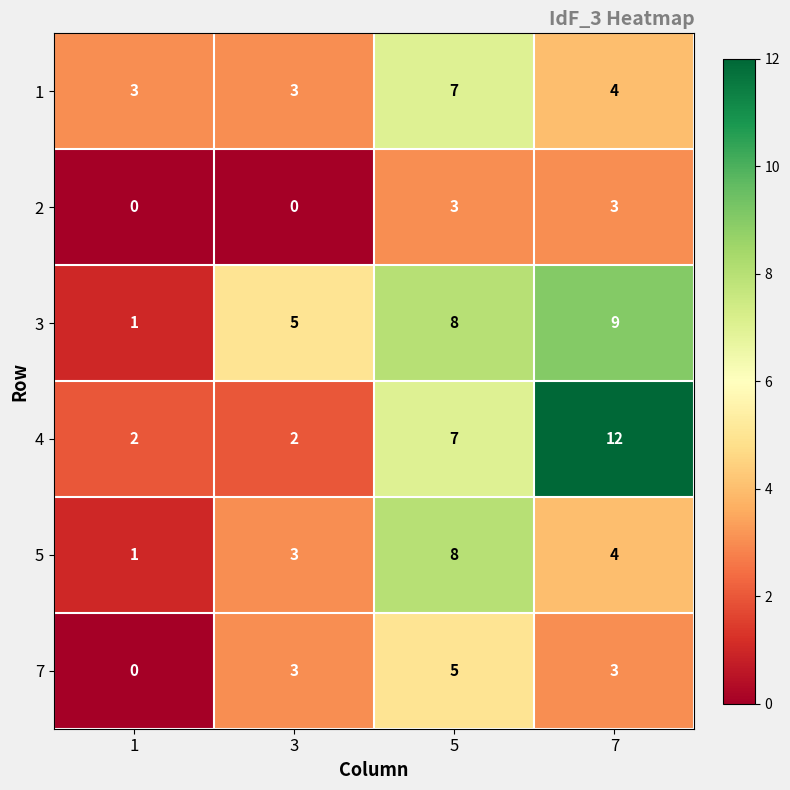

True or false: 4 has a value of 1 at 3.

False